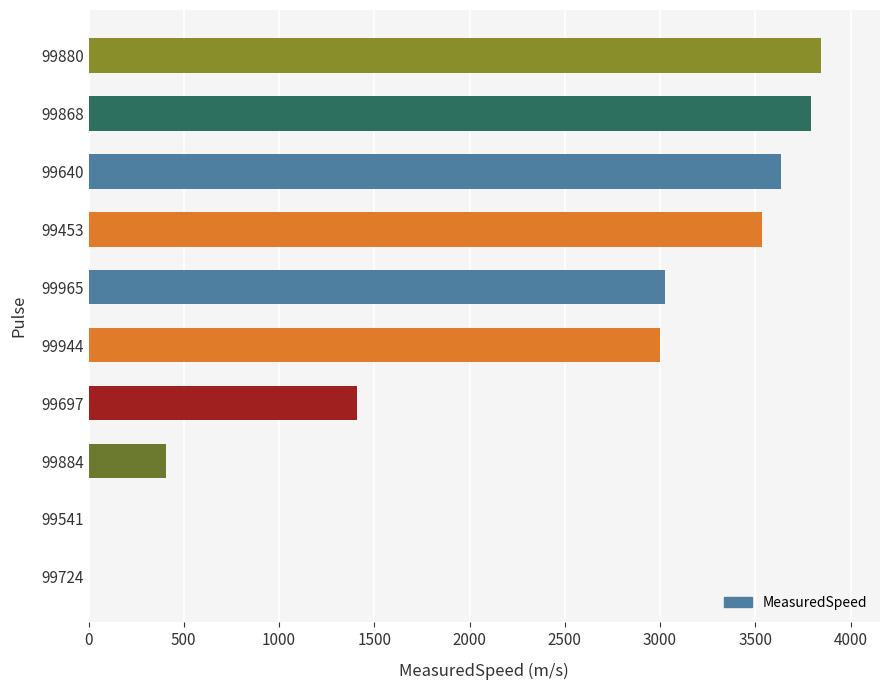

True or false: the data shows 2999.0 at 99944.

True